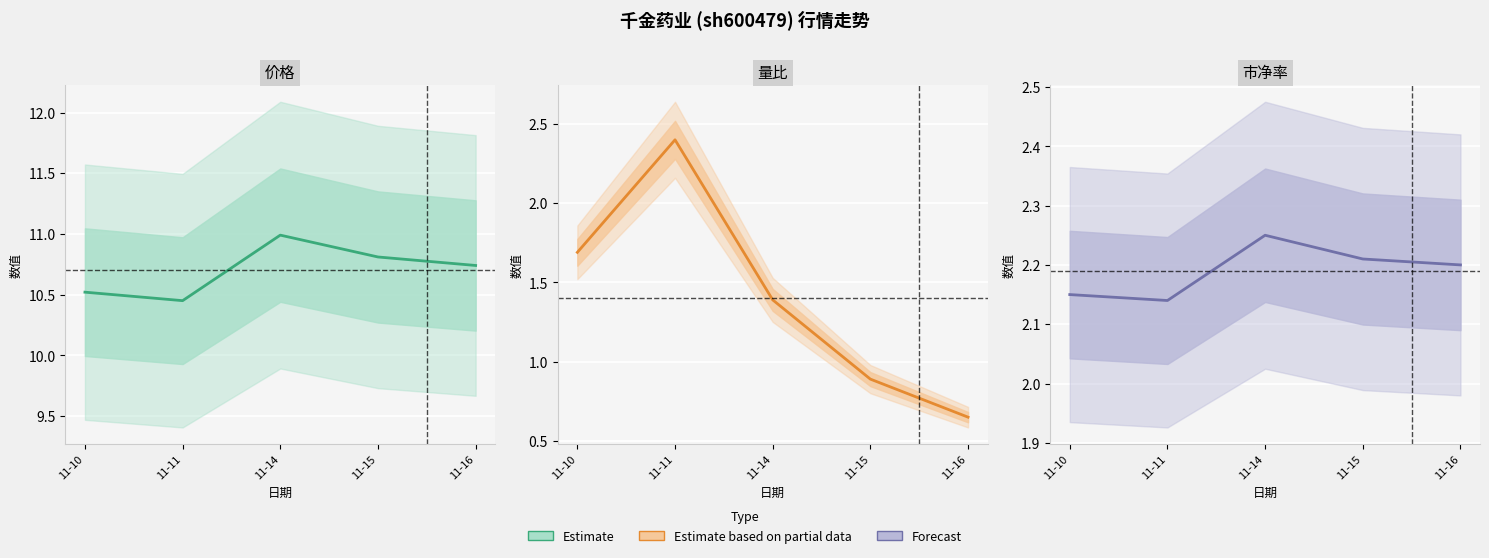

What is the difference between the 价格 values at 11-14 and 11-16?

0.2